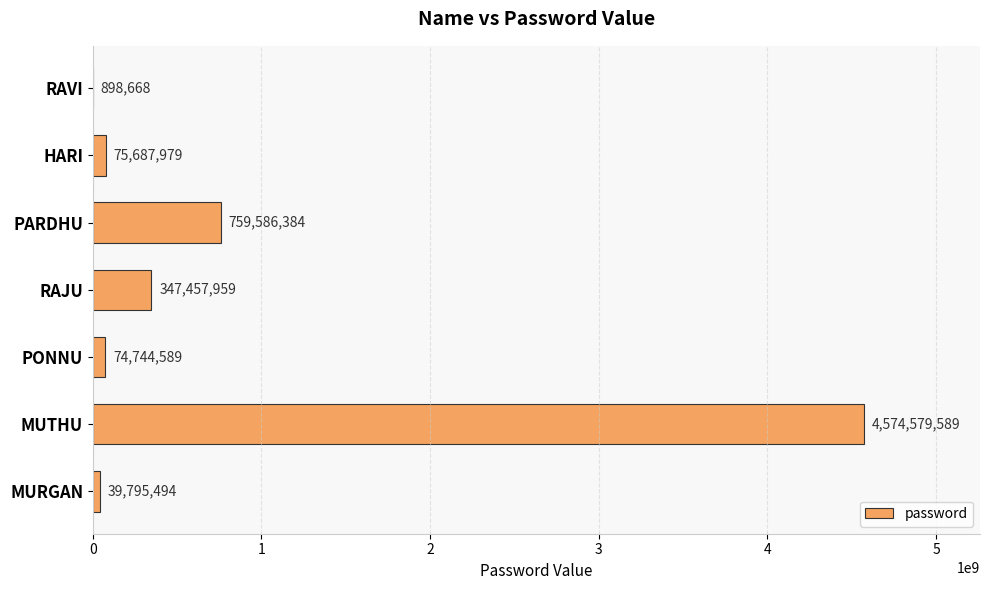

What is the sum of the values at MUTHU and RAVI?

4575478257